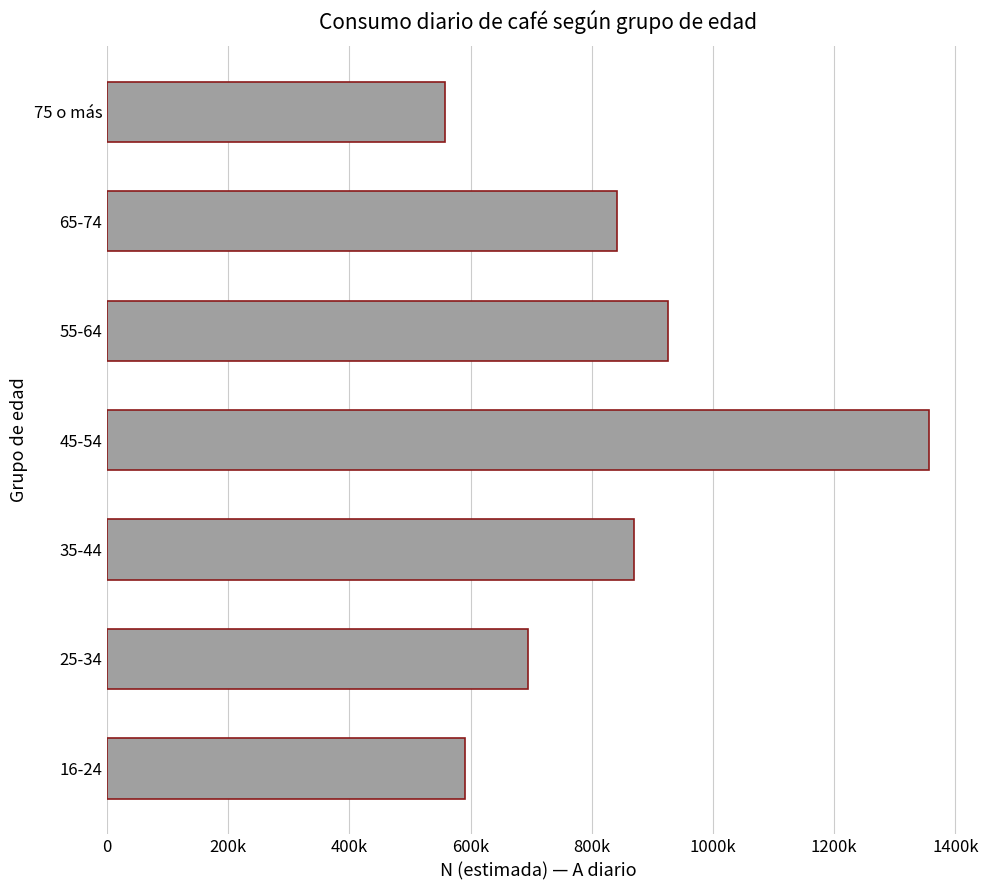

Does the chart contain any negative values?

No